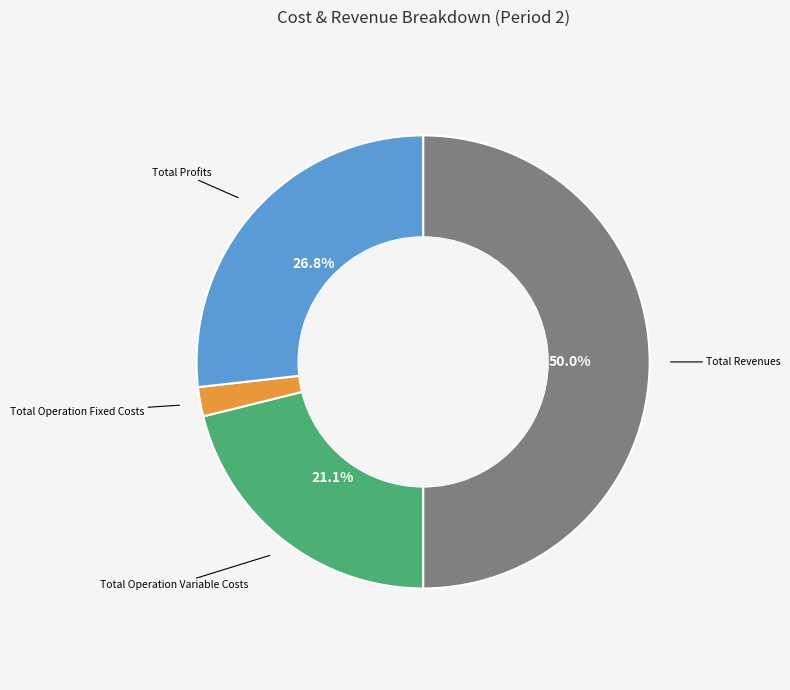

How many segments does this pie chart have?

4